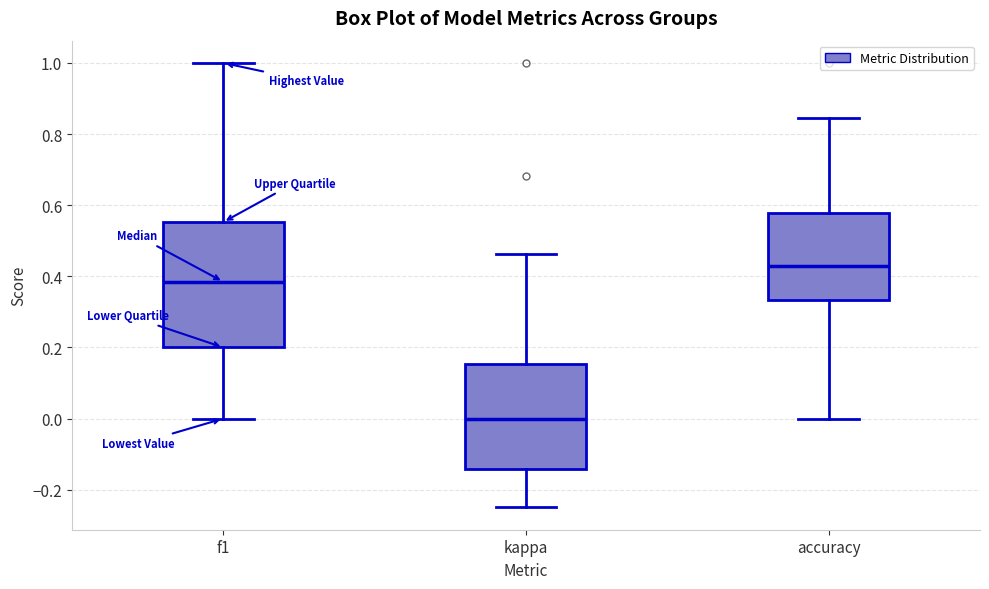

Reading left to right, transcribe this box plot: for each box, give where its median line is, the range the box spans, and where its two whiskers end, as read against the y-axis. The values are not printed on the chart, so give them approximately, as read against the axis.

f1: median 0.38, box 0.20 to 0.56, whiskers 0.00 to 1.00
kappa: median 0.00, box -0.14 to 0.16, whiskers -0.24 to 0.46
accuracy: median 0.42, box 0.34 to 0.58, whiskers 0.00 to 0.84